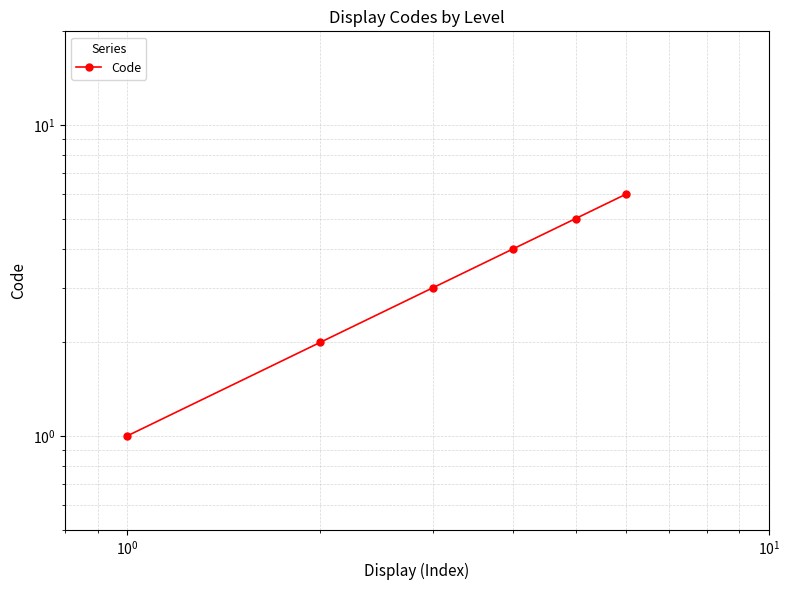

True or false: the data shows 2 at $\mathdefault{10^{0}}$.

False